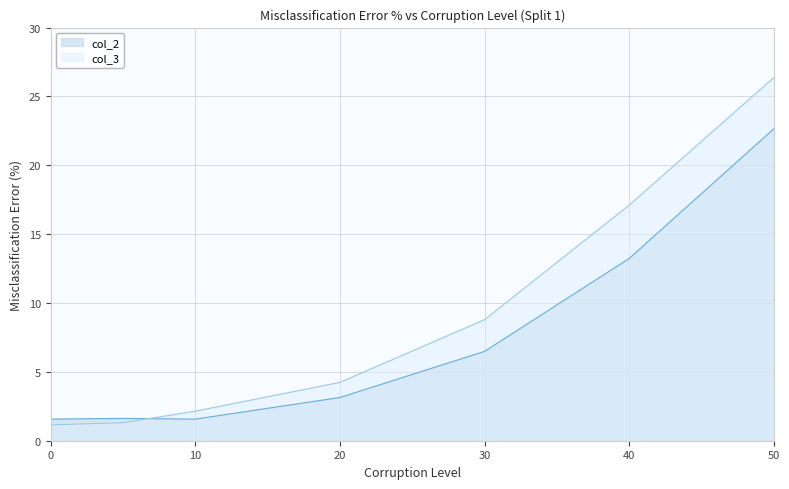

List the series in order of their overall mean, highest first.

col_3, col_2